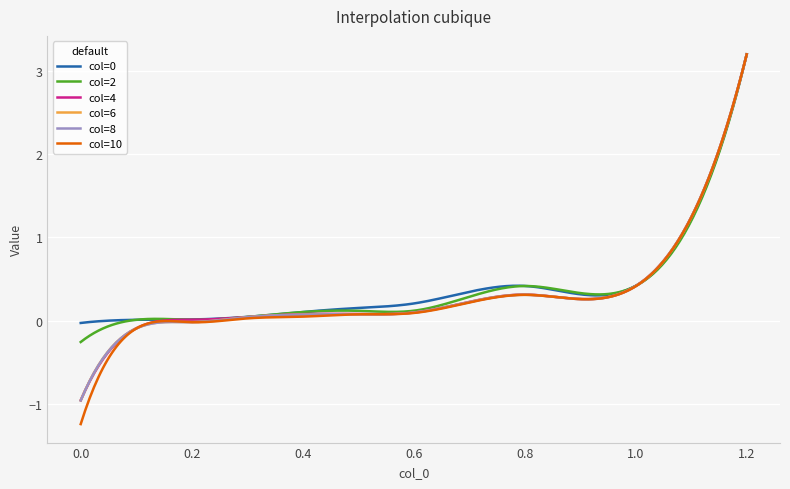

What is the minimum value for col=2?

-0.3